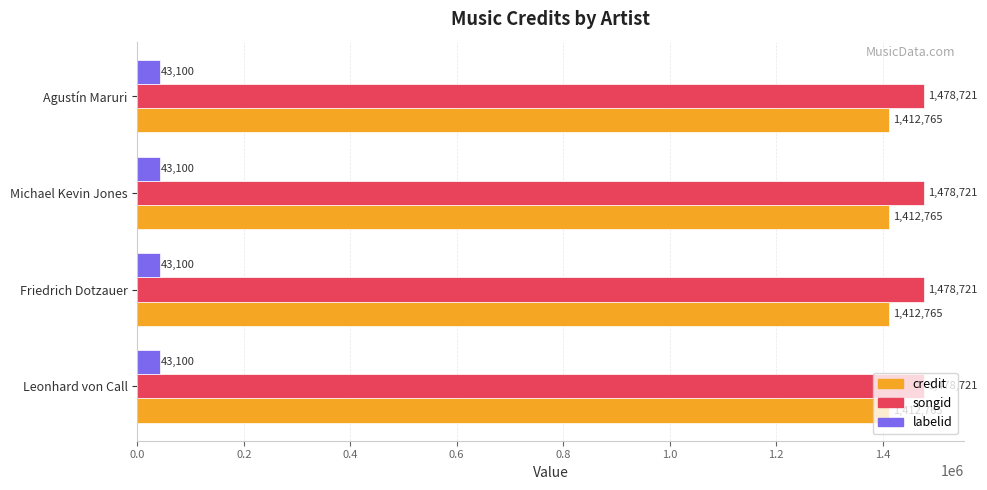

What is the approximate value of credit at Michael Kevin Jones?

1412765